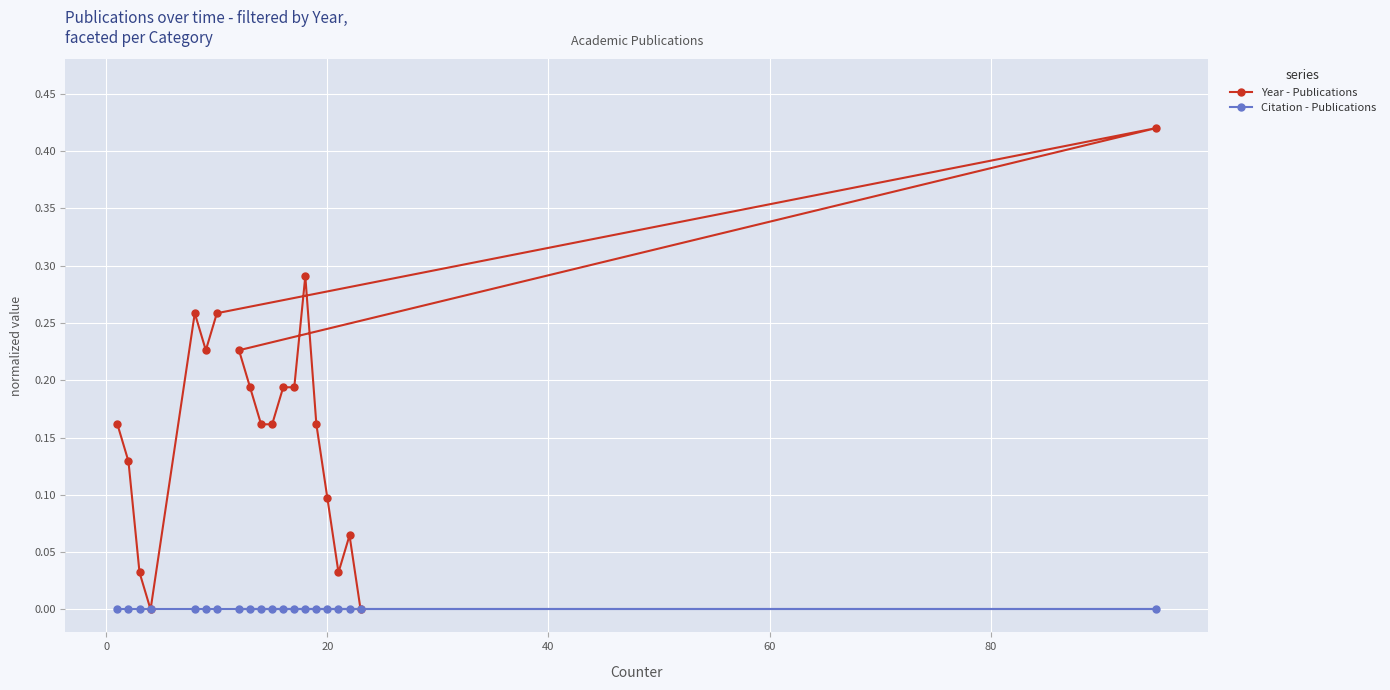

Reading left to right, transcribe all the data shown in this chart.

Year - Publications: 0.2	0.1	0.0	0.0	0.3	0.2	0.3	0.4	0.2	0.2	0.2	0.2	0.2	0.2	0.3	0.2	0.1	0.0	0.1	0.0
Citation - Publications: 0.0	0.0	0.0	0.0	0.0	0.0	0.0	0.0	0.0	0.0	0.0	0.0	0.0	0.0	0.0	0.0	0.0	0.0	0.0	0.0